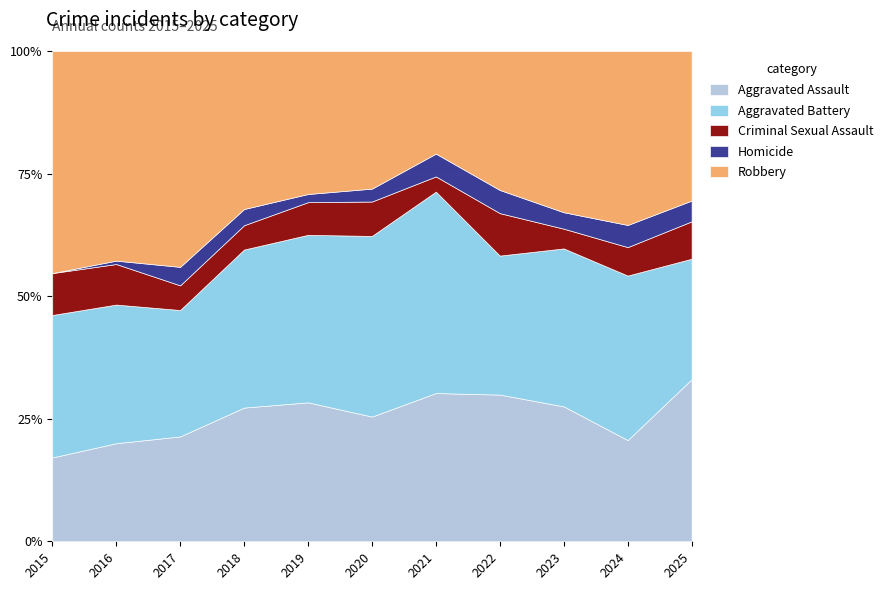

What is the value of the Aggravated Battery point at the 11th from the left?

29